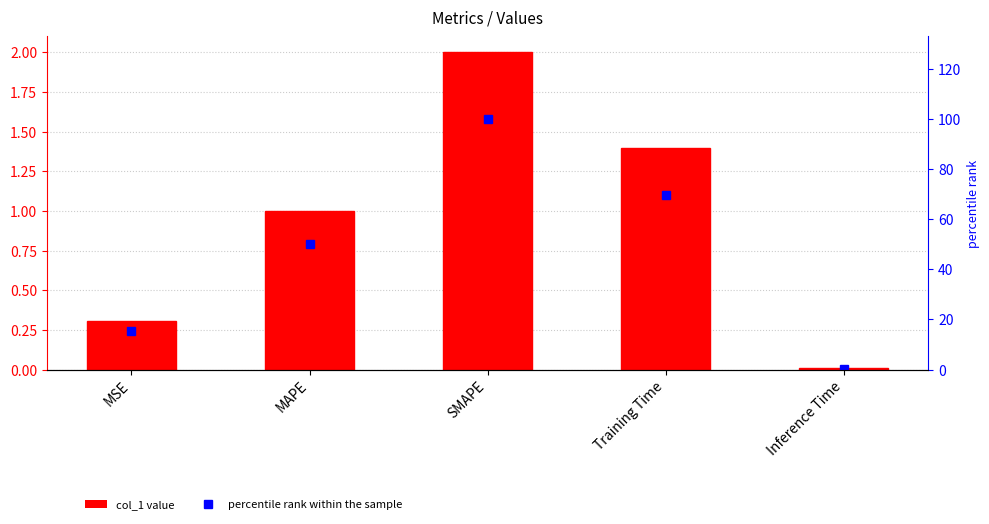

What is the label of the 1st bar from the left?

MSE